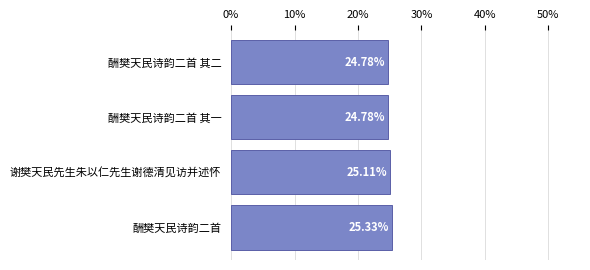

Between 酬樊天民诗韵二首 and 酬樊天民诗韵二首 其一, which is larger?

酬樊天民诗韵二首